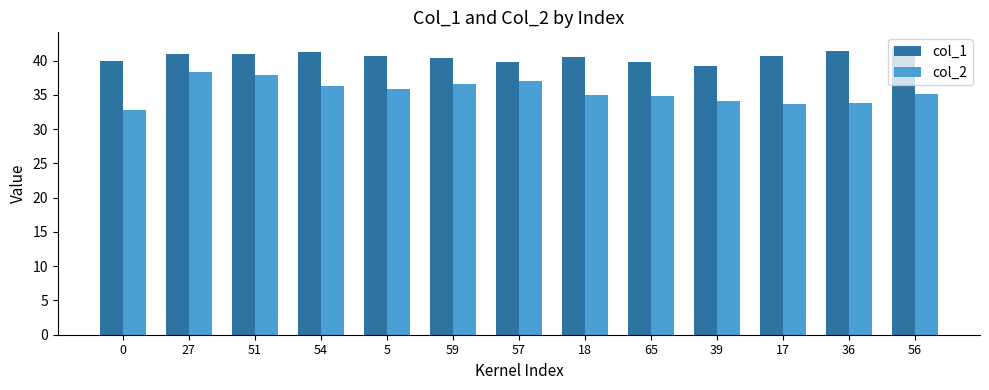

What are all the series names shown in the legend?

col_1, col_2